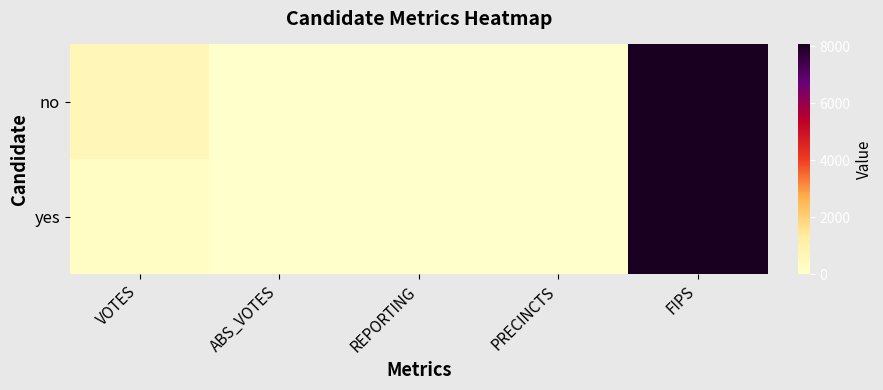

Reading left to right, what are all the values shown in this chart?

no: VOTES=598	ABS_VOTES=0	REPORTING=5	PRECINCTS=5	FIPS=8057
yes: VOTES=242	ABS_VOTES=0	REPORTING=5	PRECINCTS=5	FIPS=8057